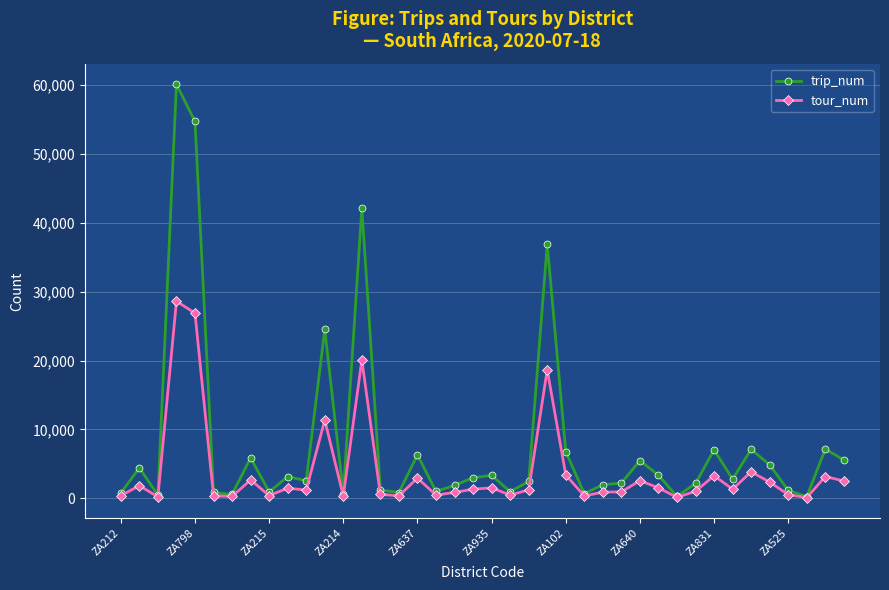

List the series in order of their overall mean, lowest first.

tour_num, trip_num